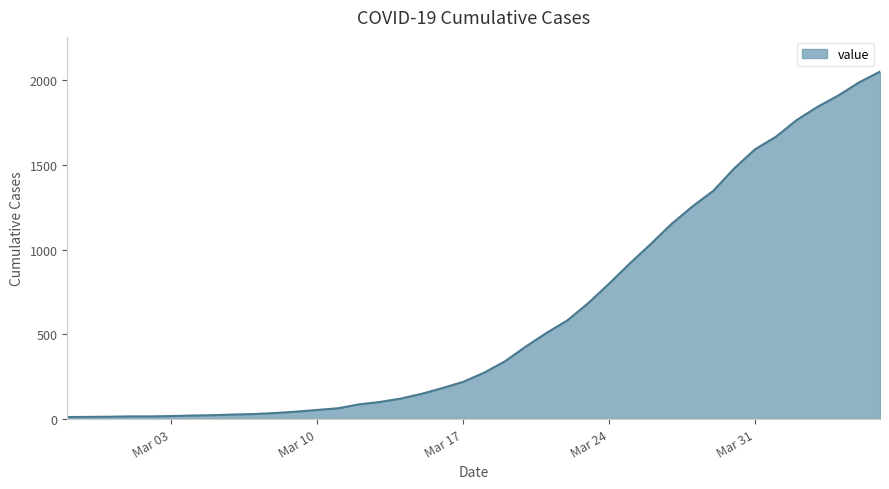

What is the maximum value shown in the chart?

2052